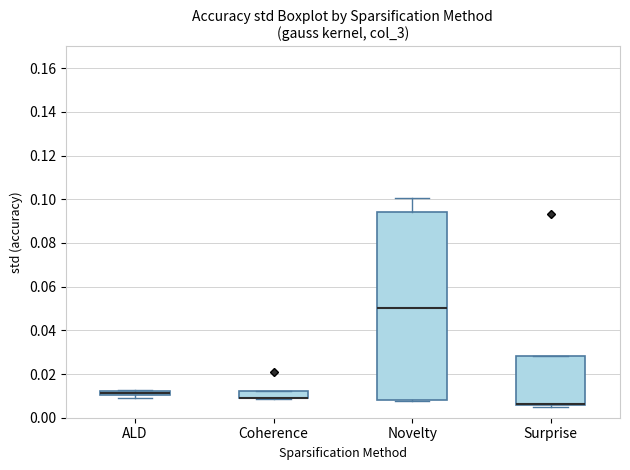

Which box is the tallest, from its lower edge to its upper edge?

Novelty